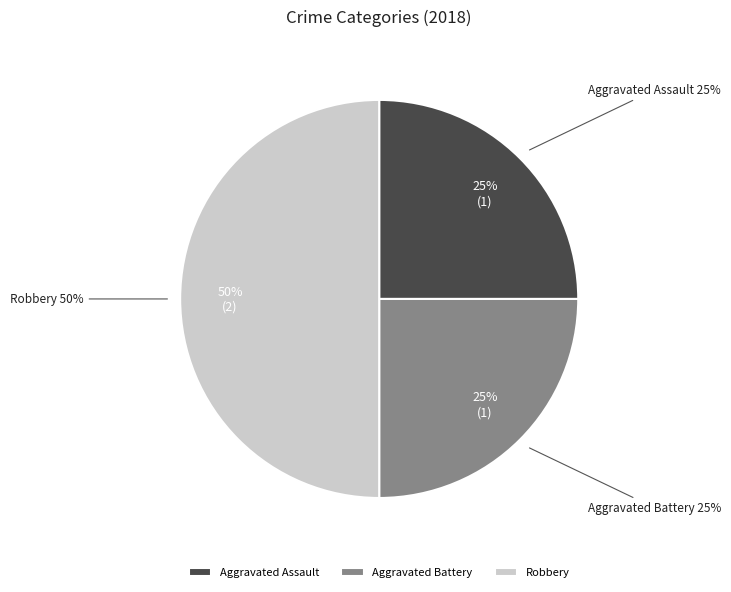

Rank the categories by value from lowest to highest.

Aggravated Assault, Aggravated Battery, Robbery